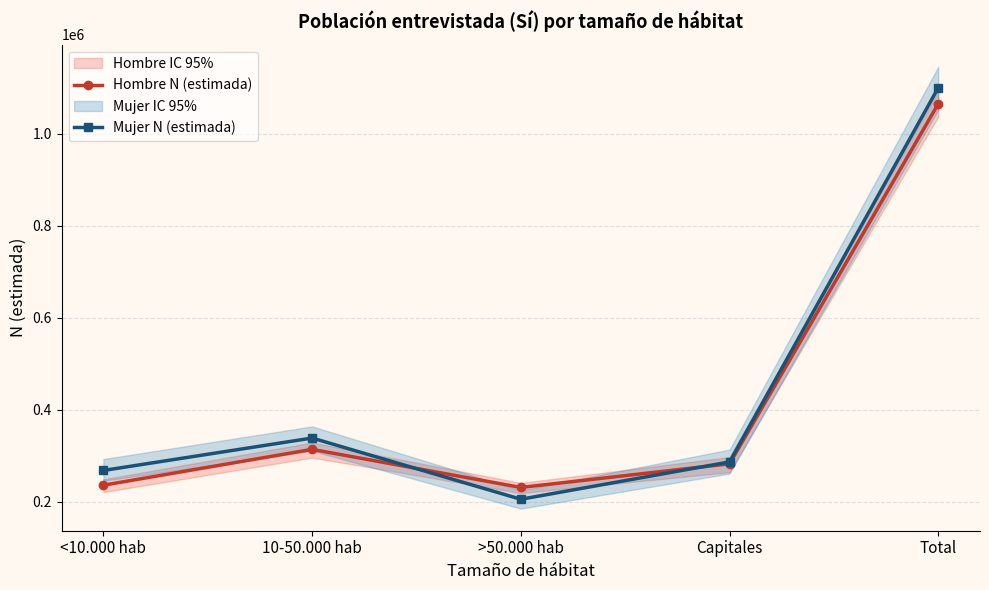

The Hombre N (estimada) series shows 1482582 at Total. True or false?

False